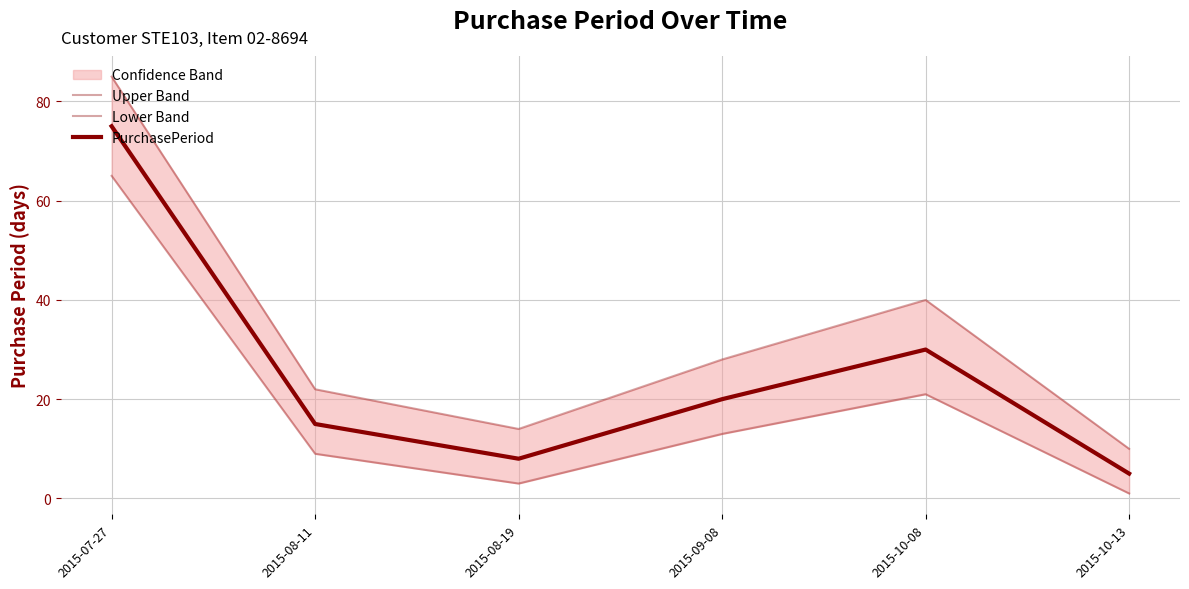

Reading left to right, transcribe all the data shown in this chart.

Upper Band: 2015-07-27=85	2015-08-11=22	2015-08-19=14	2015-09-08=28	2015-10-08=40	2015-10-13=10
Lower Band: 2015-07-27=65	2015-08-11=9	2015-08-19=3	2015-09-08=13	2015-10-08=21	2015-10-13=1
PurchasePeriod: 2015-07-27=75	2015-08-11=15	2015-08-19=8	2015-09-08=20	2015-10-08=30	2015-10-13=5